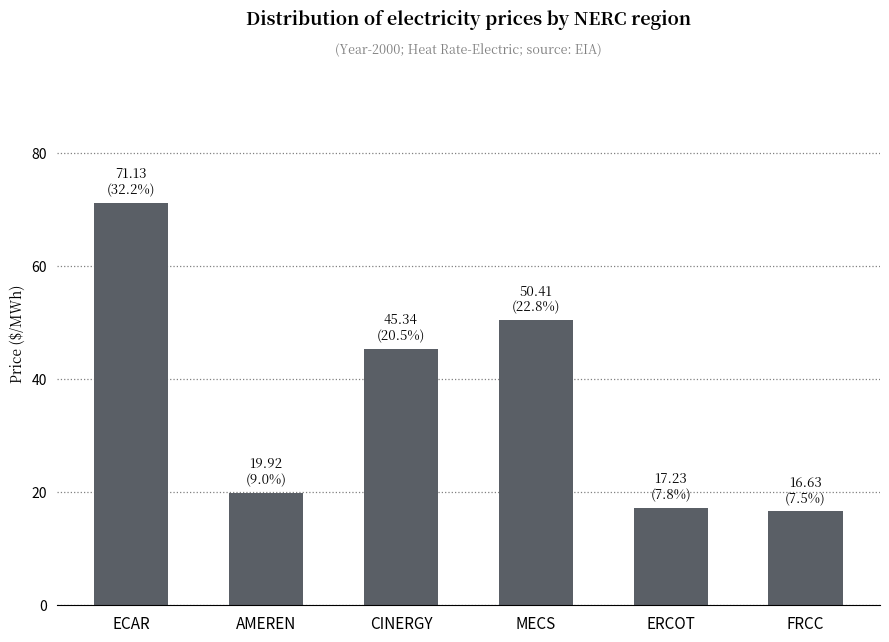

At which label is the value closest to 43?

CINERGY